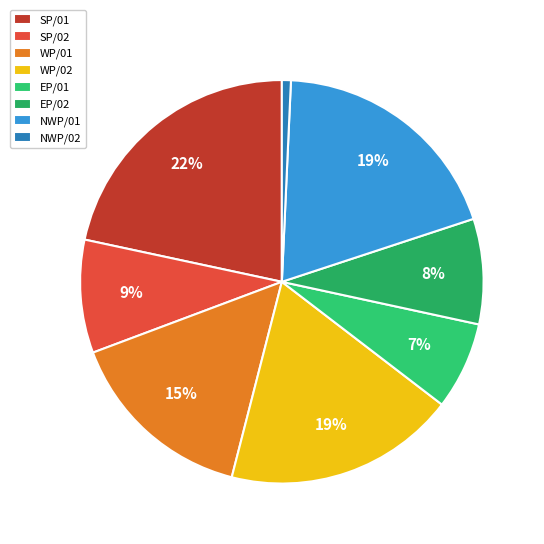

Does NWP/02 account for over 50% of the chart?

No